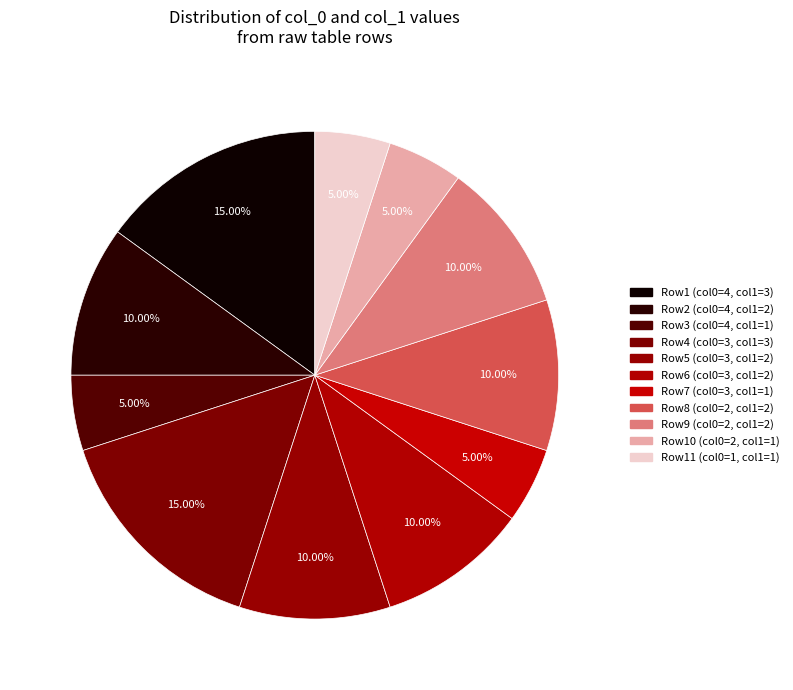

Which slice is the smallest?

1